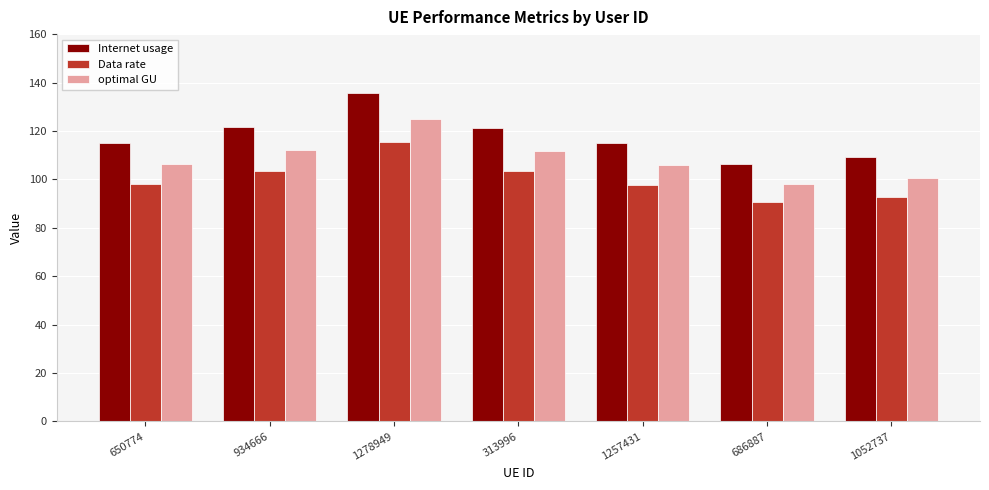

How many categories are shown in the chart?

7